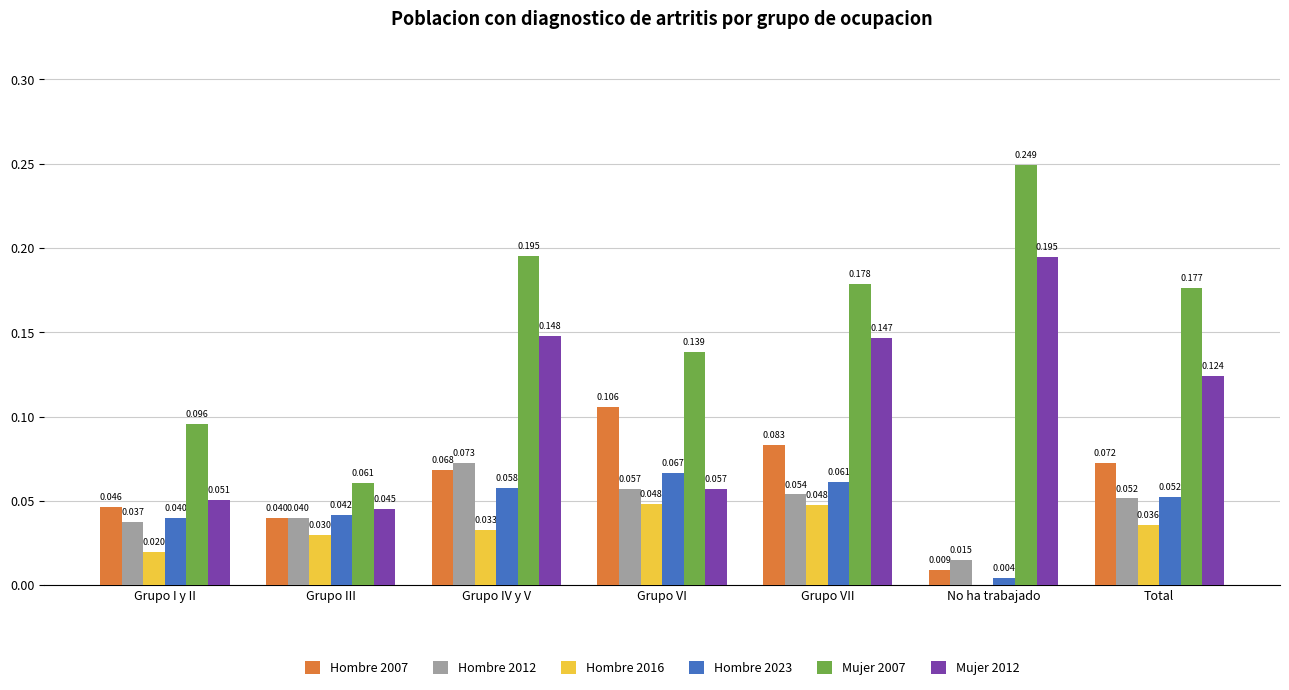

Which category has the highest value across all series?

No ha trabajado